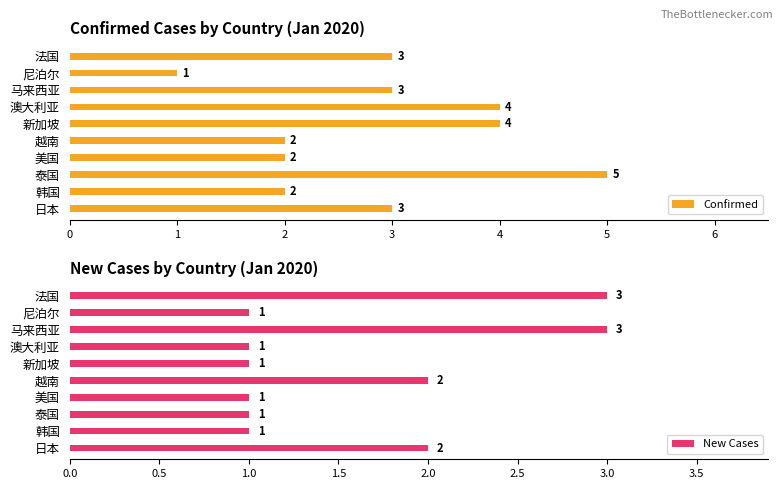

Read the Confirmed value at 新加坡.

4